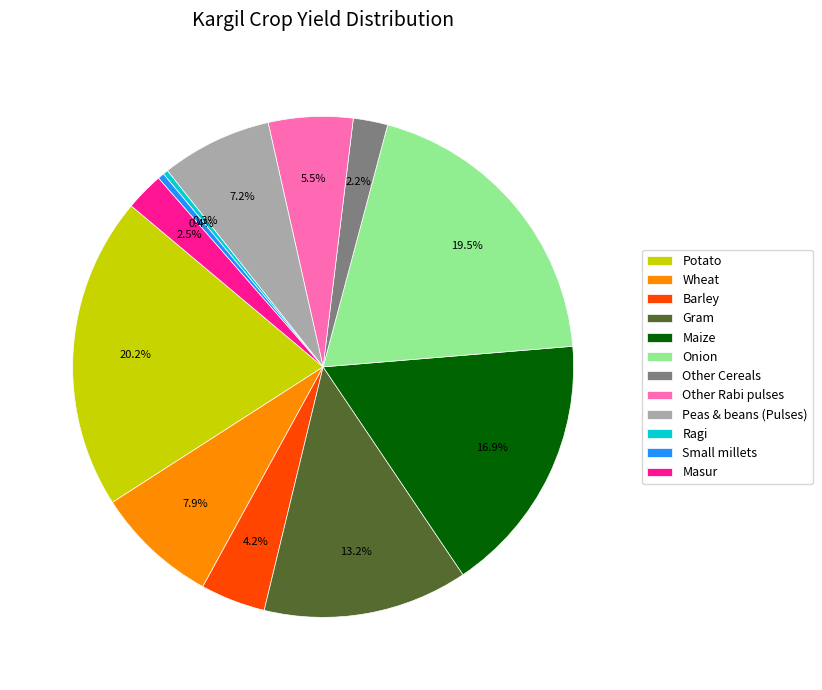

Is there any slice that represents more than half of the pie?

No